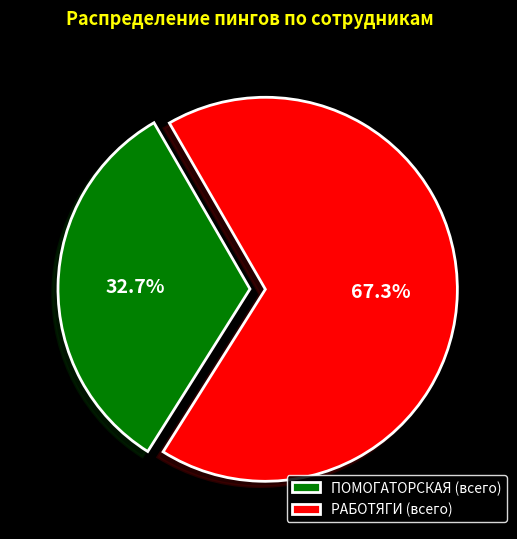

What portion of the pie excludes ПОМОГАТОРСКАЯ (всего)?

67.3%